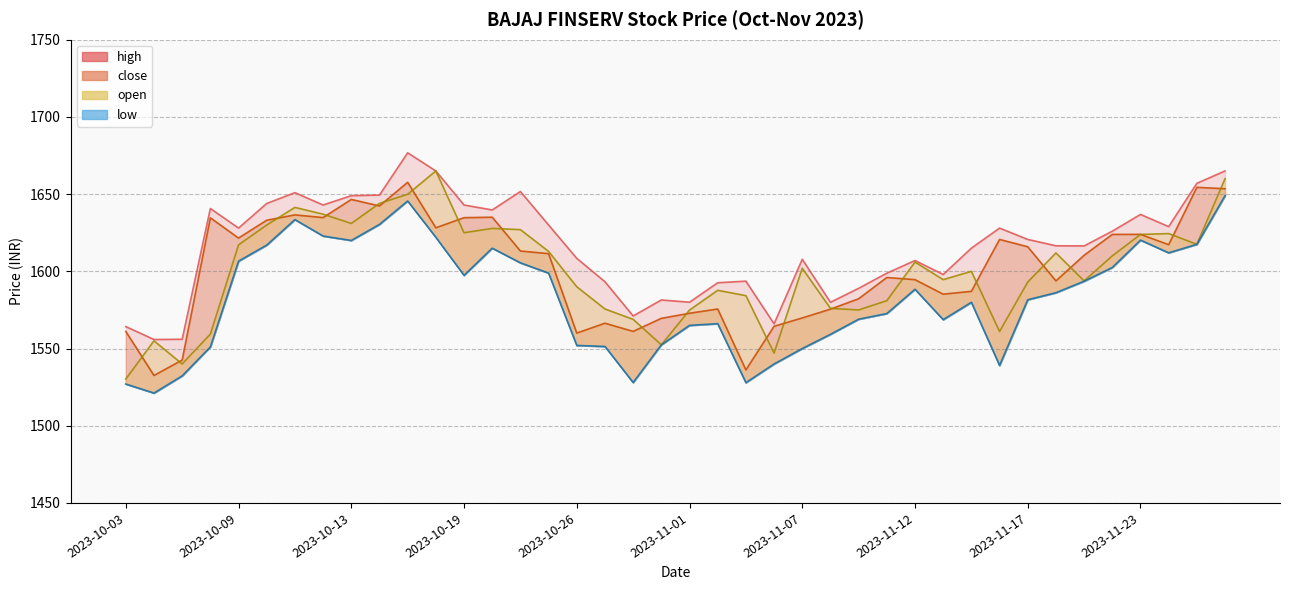

True or false: high and low cross at least once.

False